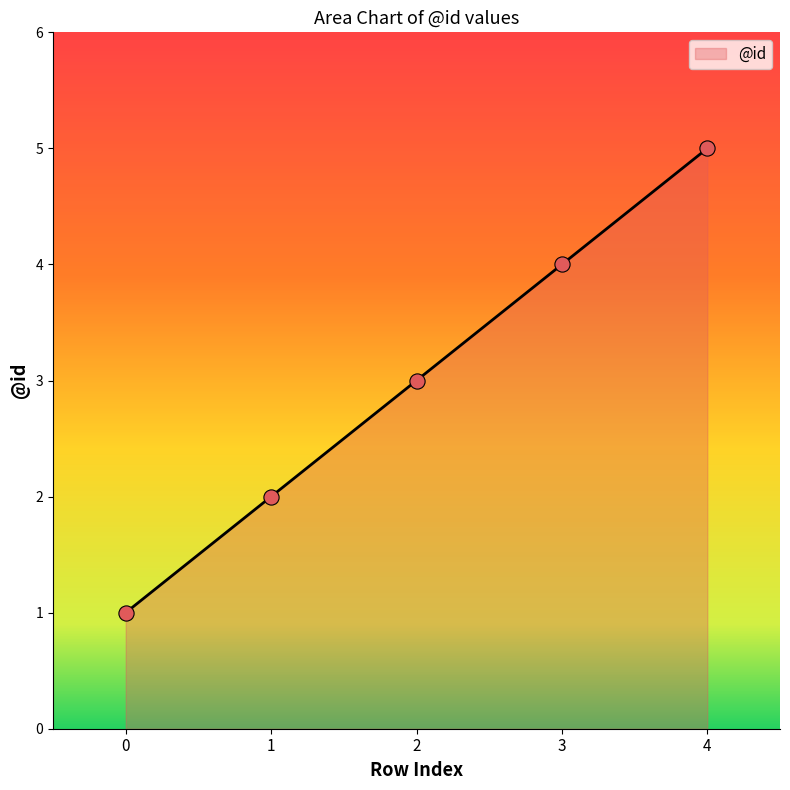

What is the change in value from 0 to 1?

+1